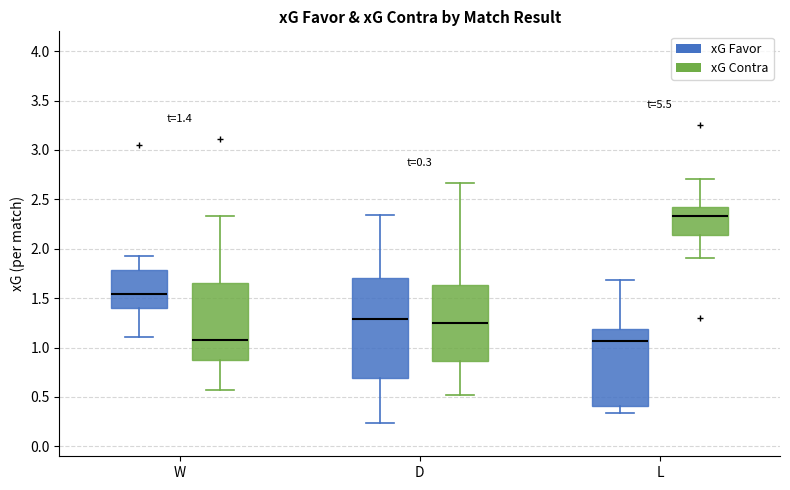

Comparing the boxes themselves (not the whiskers), which one is the tallest?

D (xG Favor)